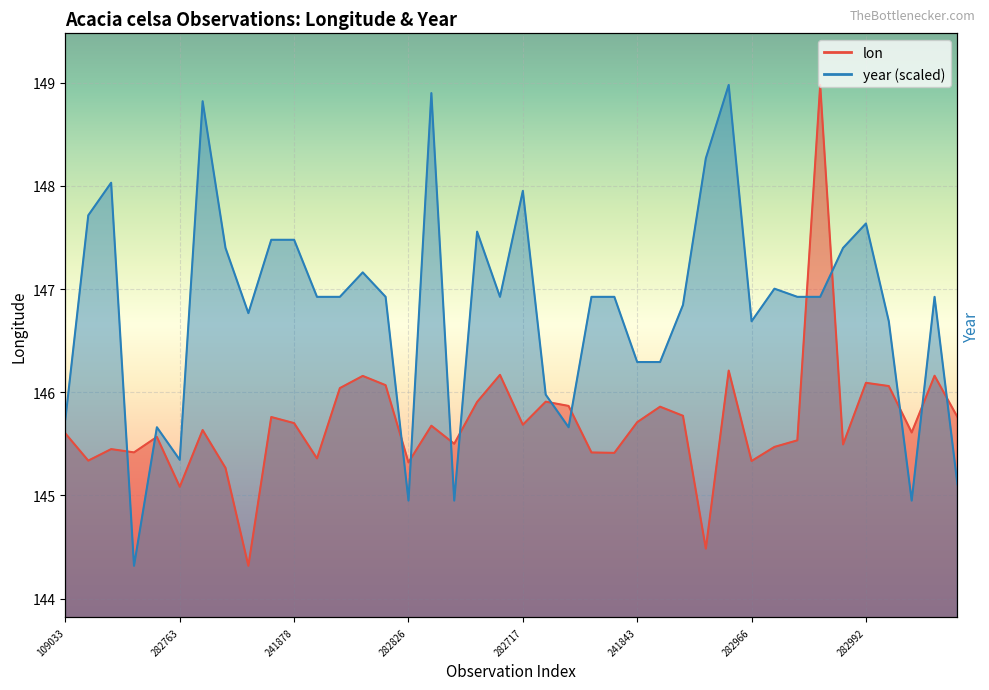

How many values in the lon series are below 145?

2